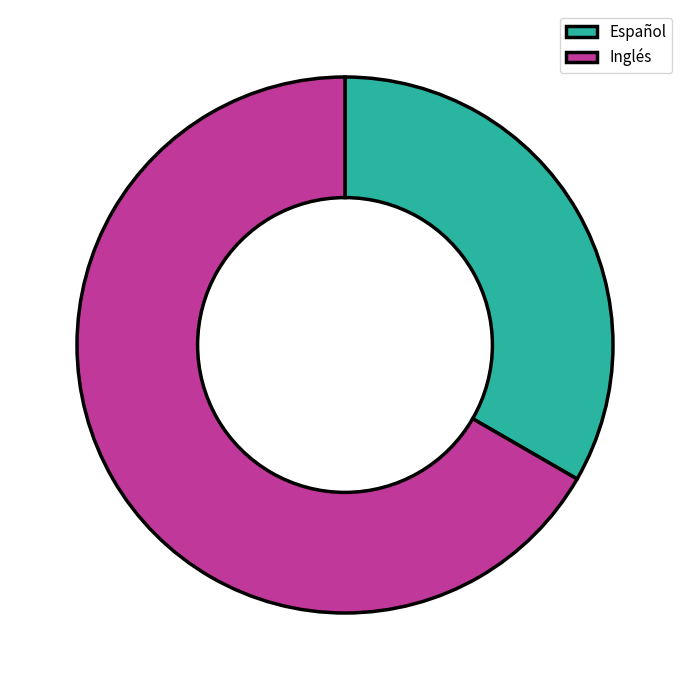

Between Español and Inglés, which is larger?

Inglés